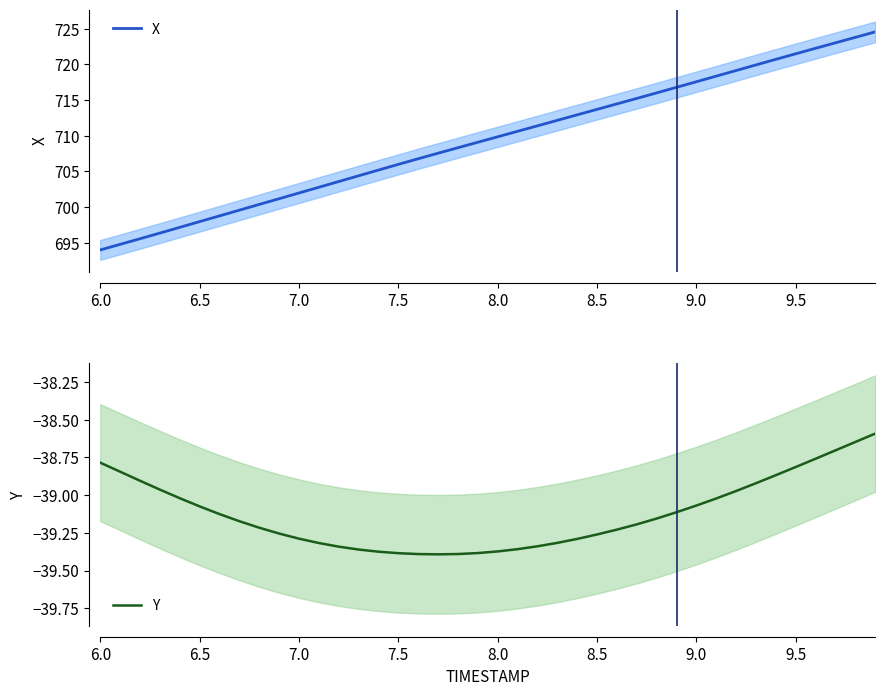

Is it true that Y equals -8.2 at 32?

False